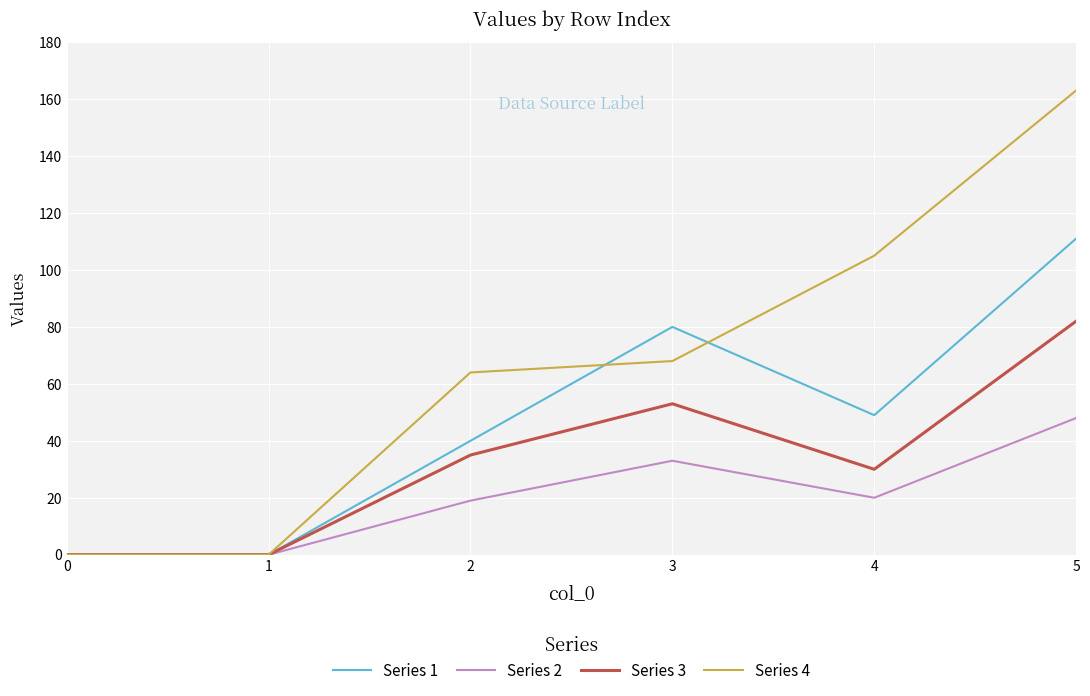

List the series in order of their peak value, highest first.

Series 4, Series 1, Series 3, Series 2